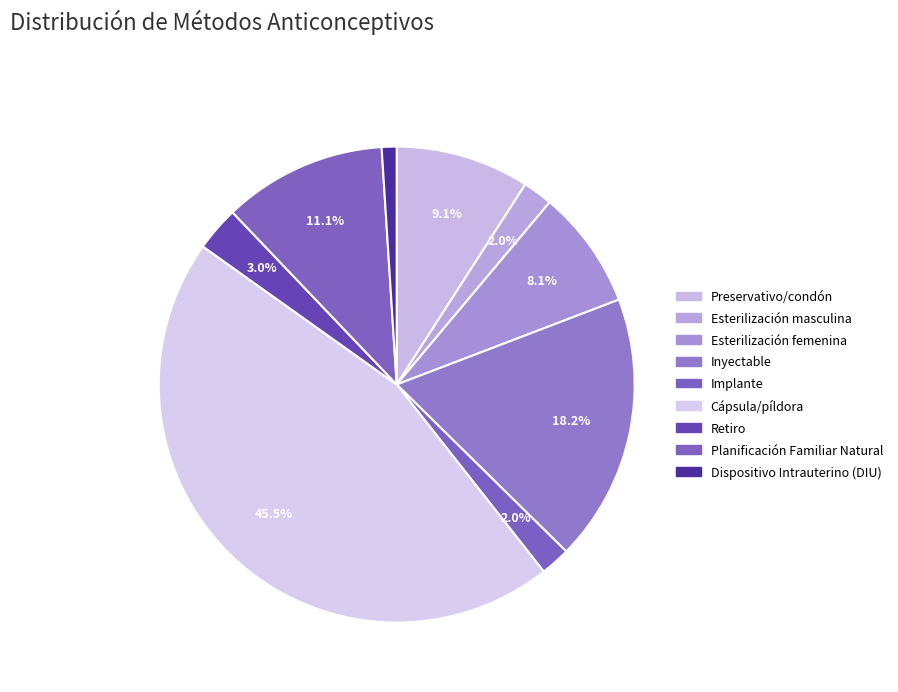

Is it true that Cápsula/píldora is 45% of the pie?

True